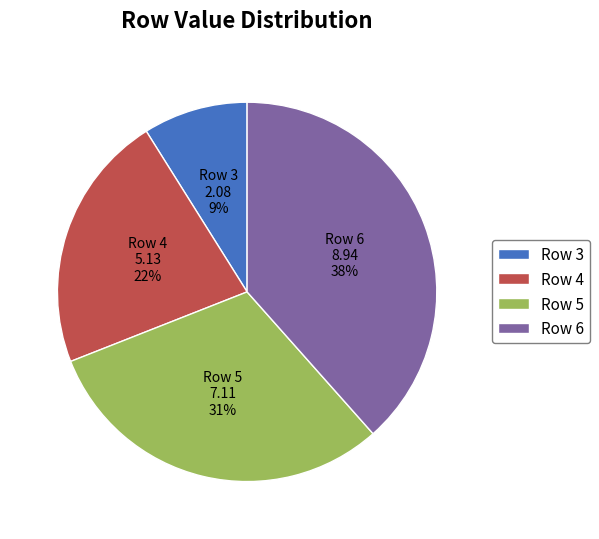

How many segments does this pie chart have?

4